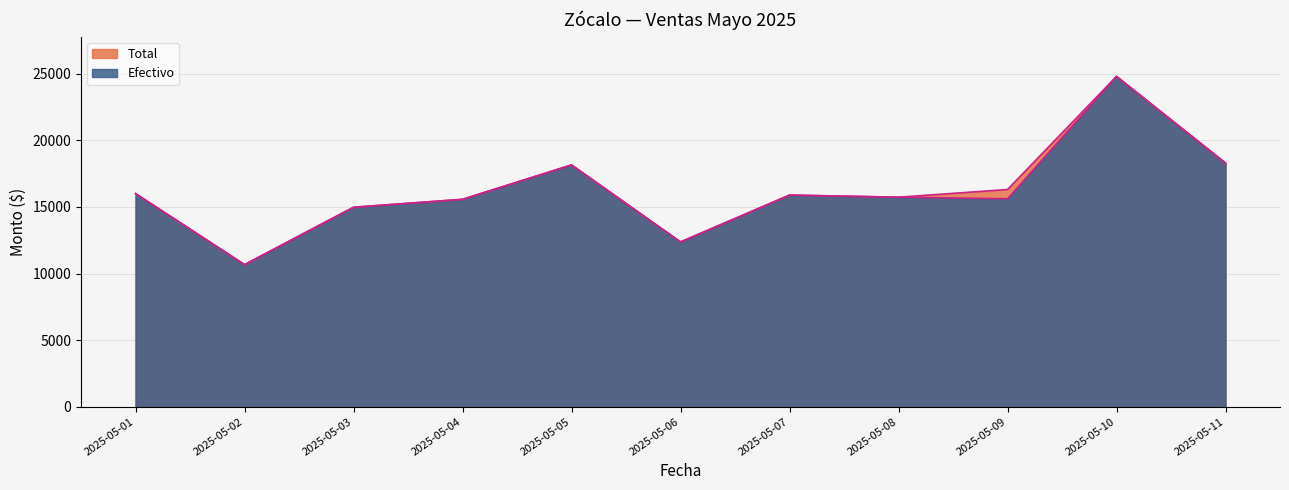

True or false: Total and Efectivo cross at least once.

False